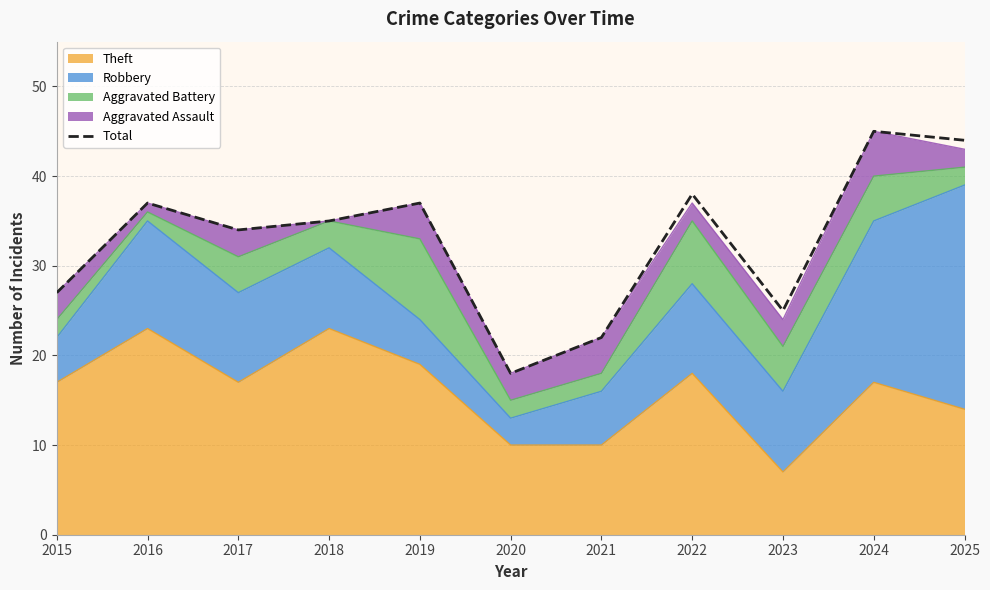

Which has a higher value, 2020 or 2025?

2025